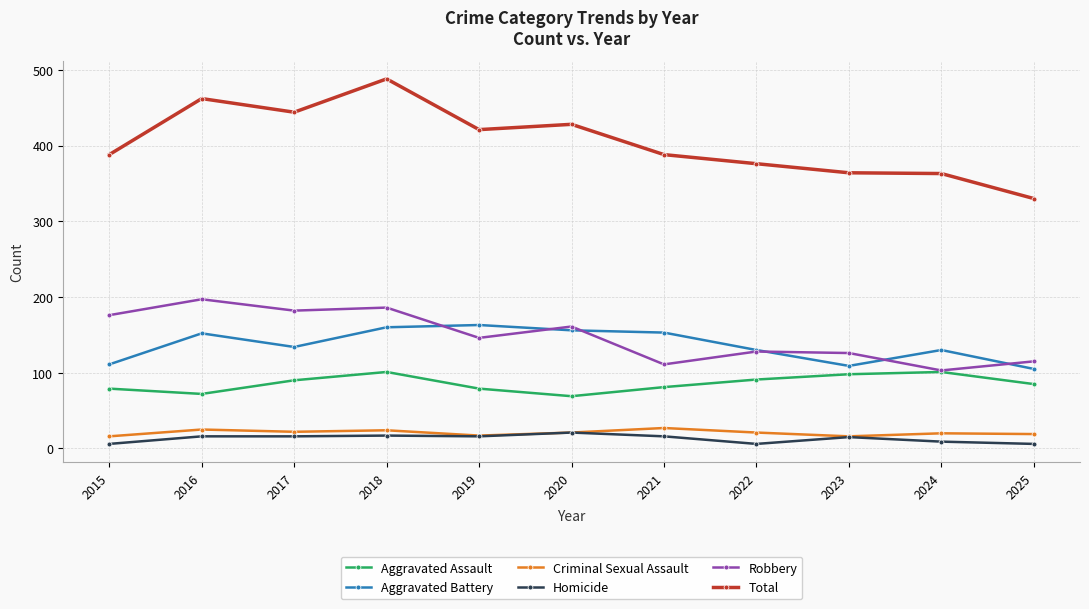

What is the total value across all series at 2018?

976